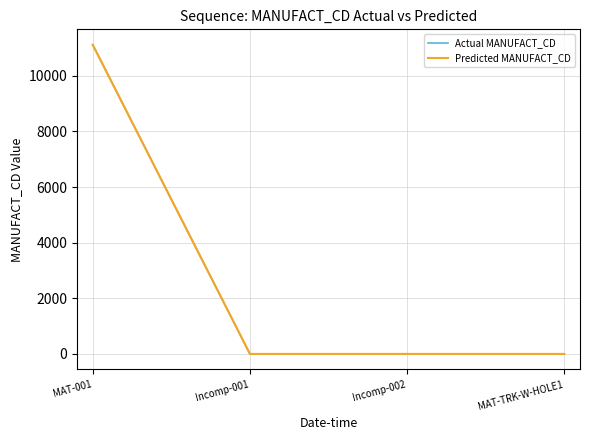

What is the label of the 1st point from the left?

MAT-001